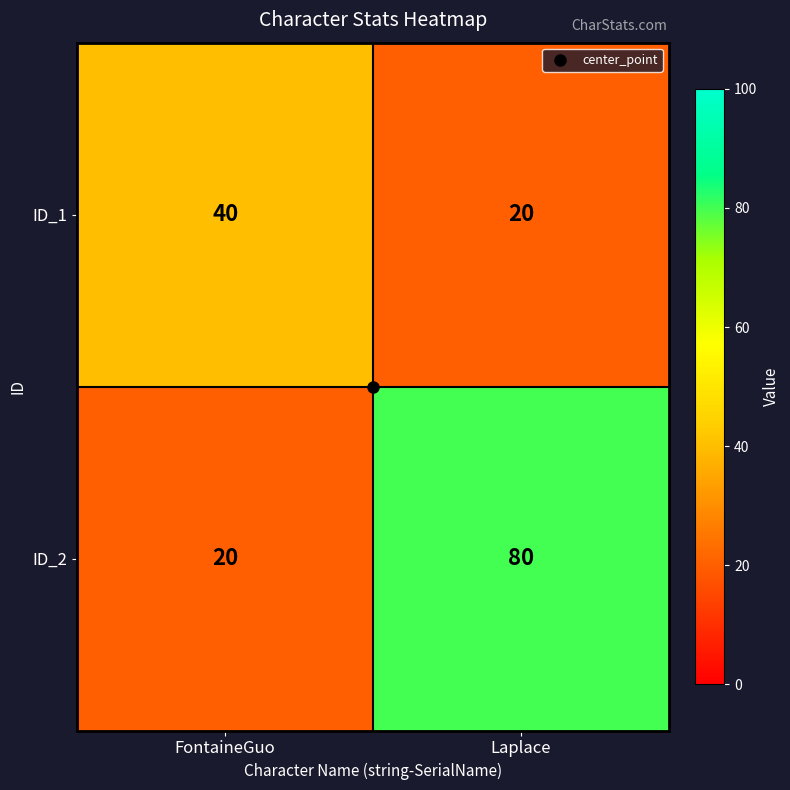

Count the number of categories in the chart.

2